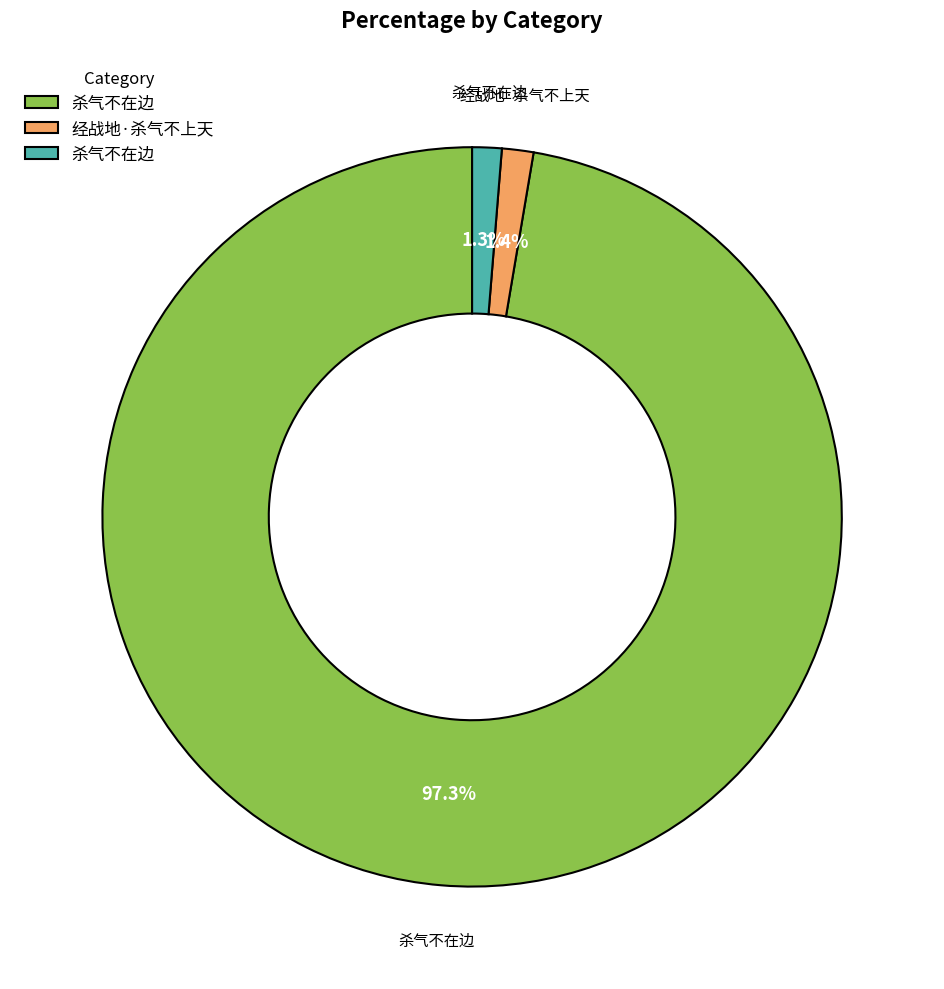

Is there any slice that represents more than half of the pie?

Yes